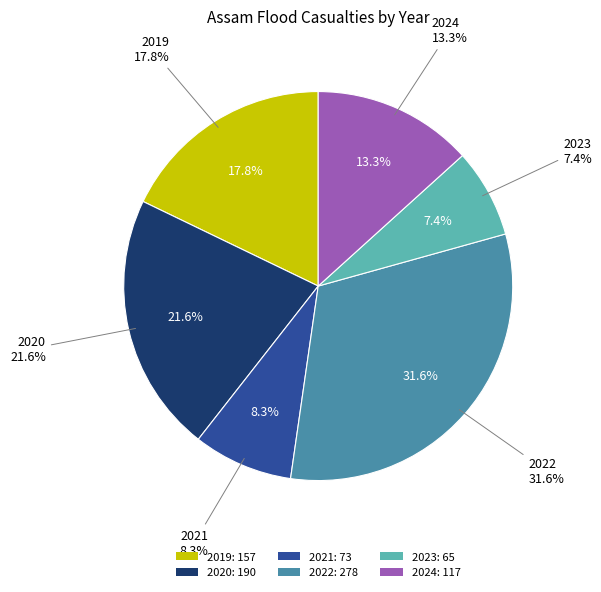

How many segments does this pie chart have?

6